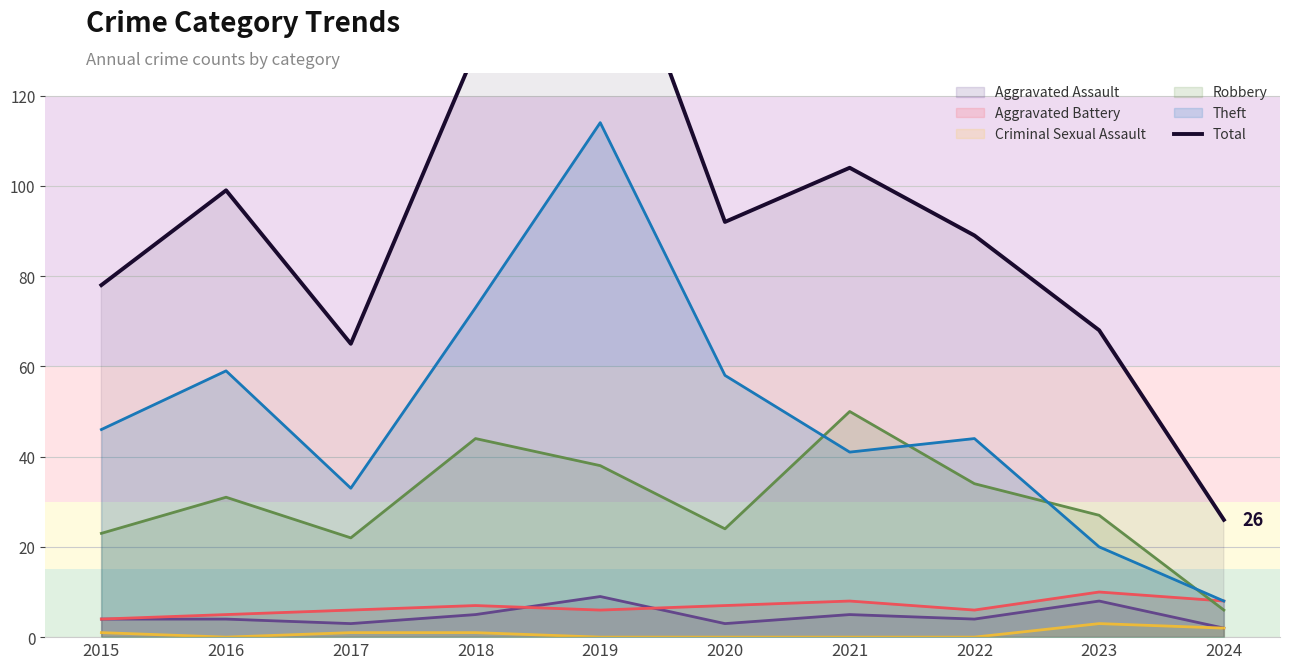

What is the sum of all values?

918